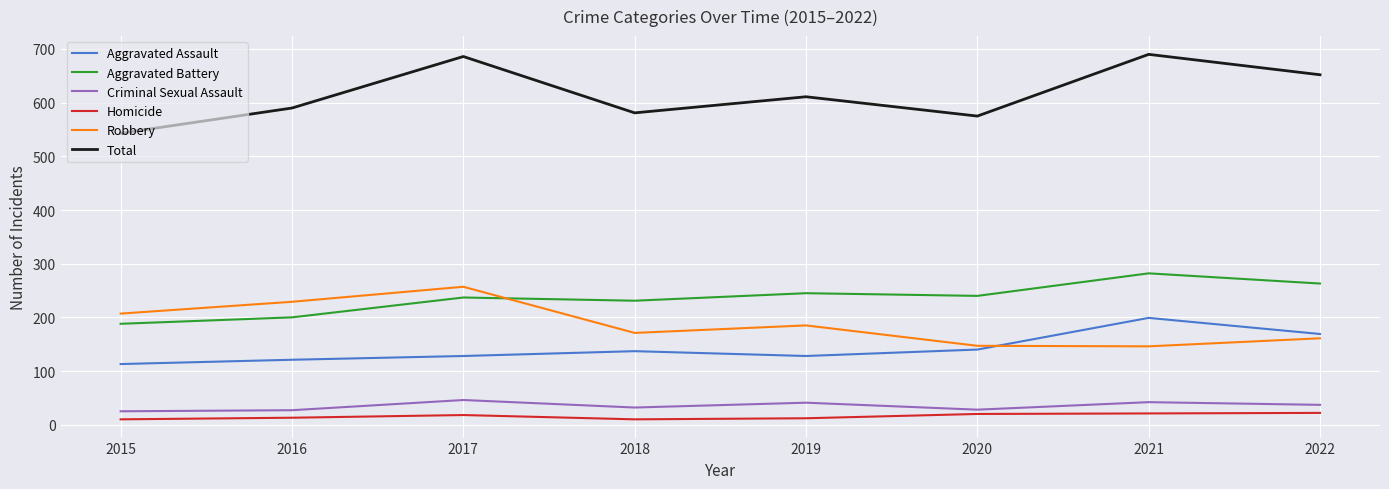

The Aggravated Battery series shows 375 at 2020. True or false?

False